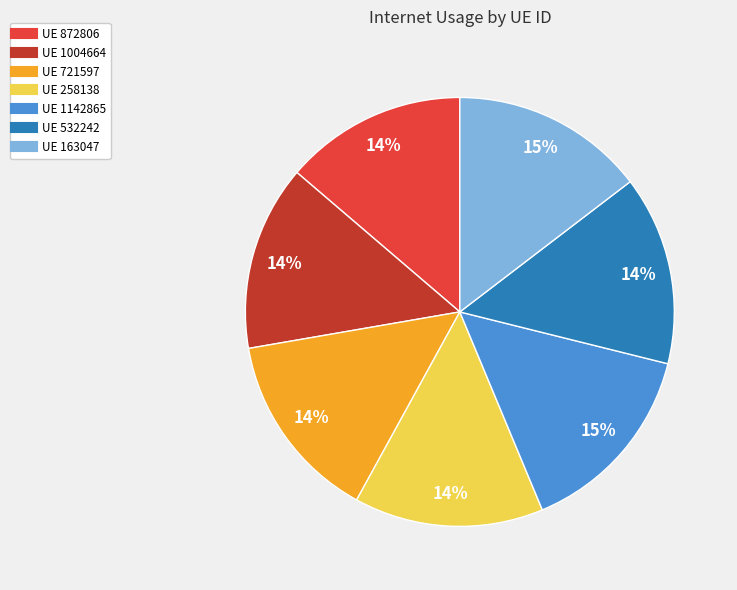

To the nearest percent, what is the average slice percentage?

14%